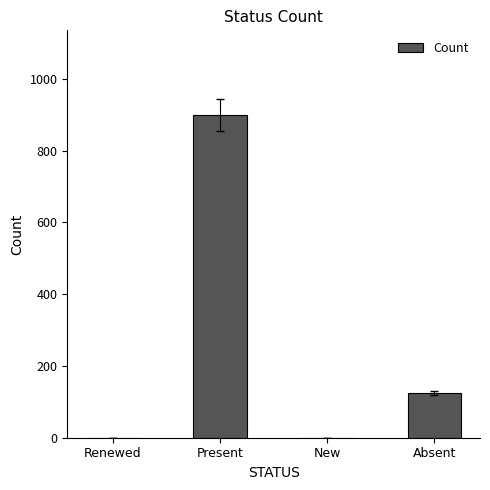

How many values are between 0 and 900?

4